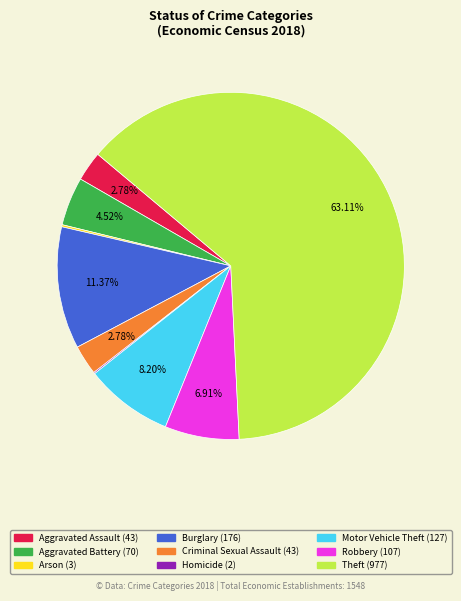

How much of the chart is everything except Aggravated Assault?

97.2%